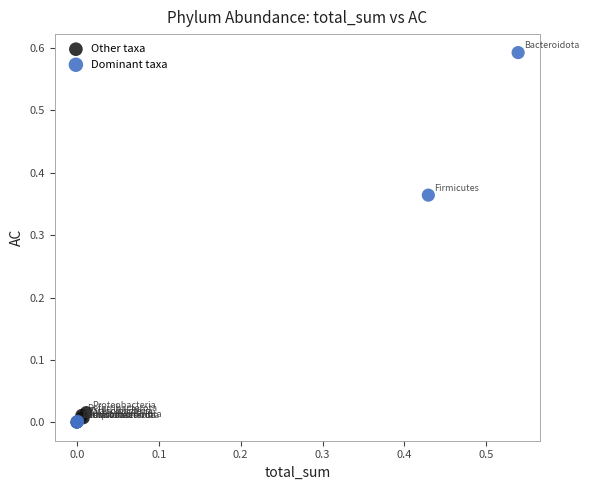

Which series reaches the maximum Y coordinate?

Dominant taxa